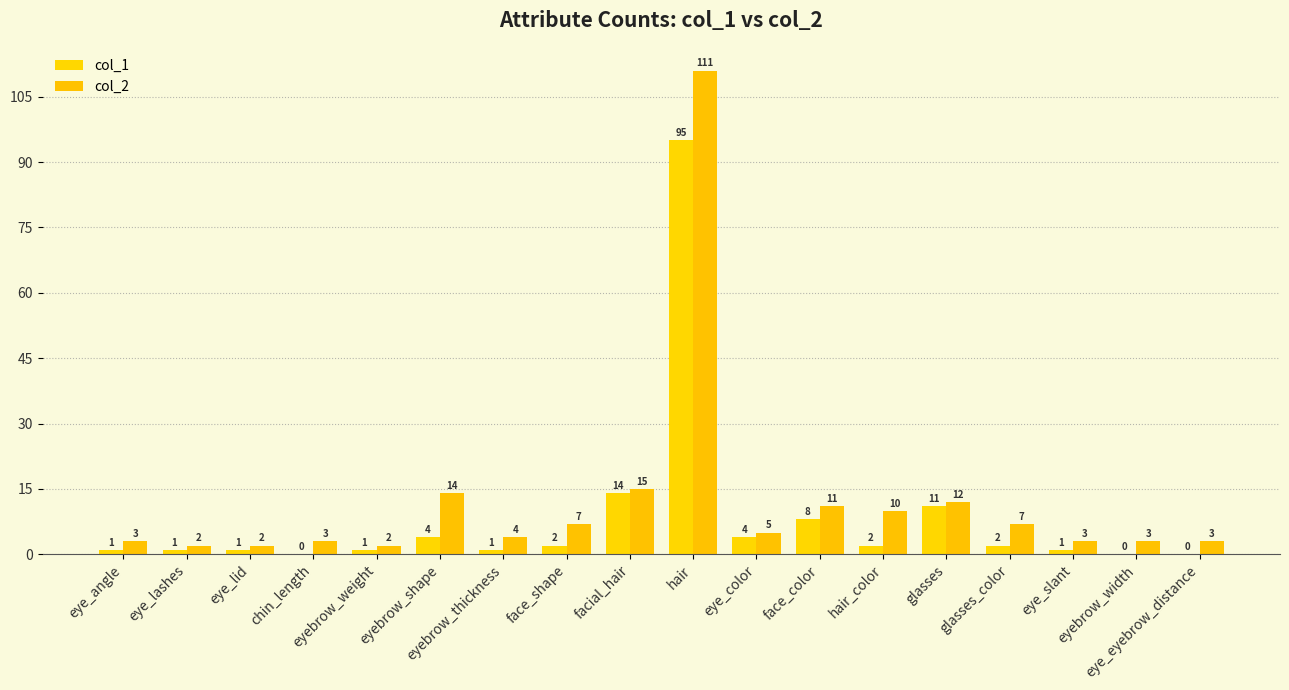

Between eye_eyebrow_distance and eye_lid, which is larger?

eye_lid